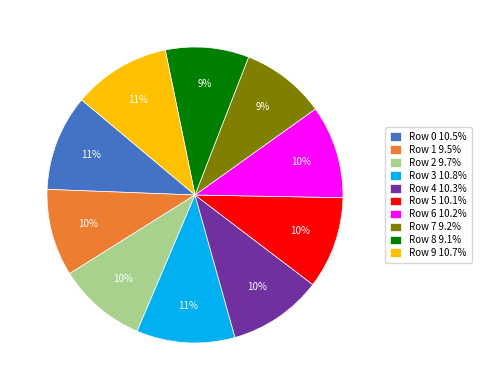

What percentage is the Row 9 10.7% slice, to the nearest percent?

11%